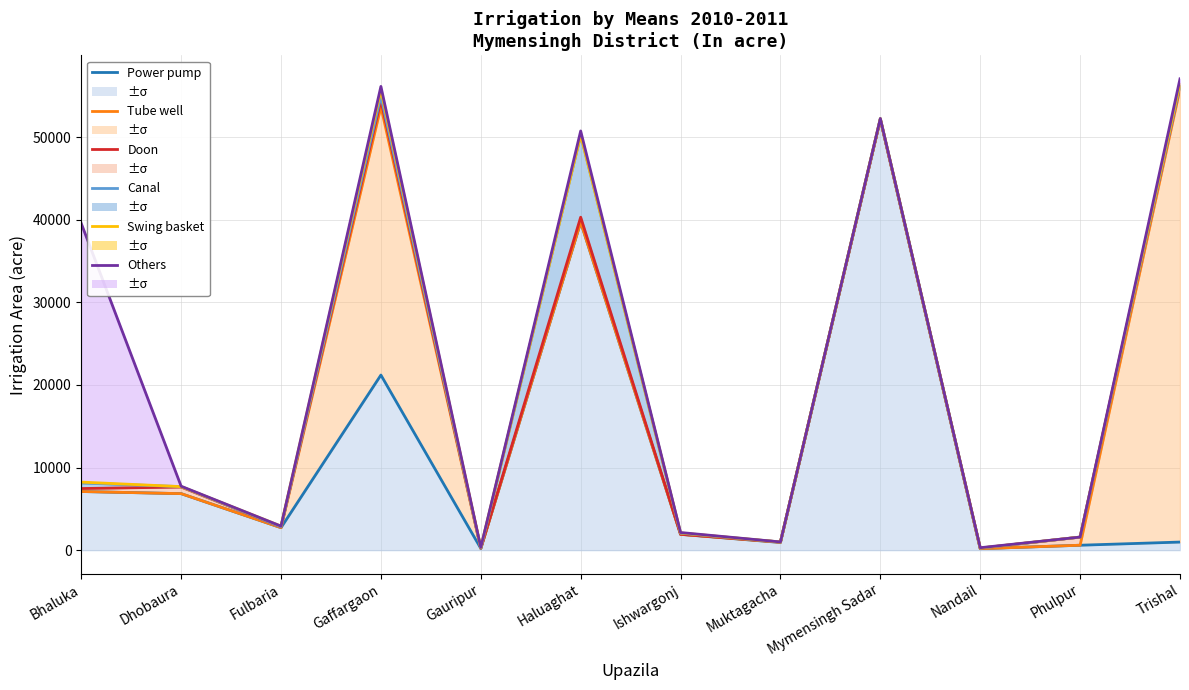

Does the chart display data point markers on the line(s)?

No